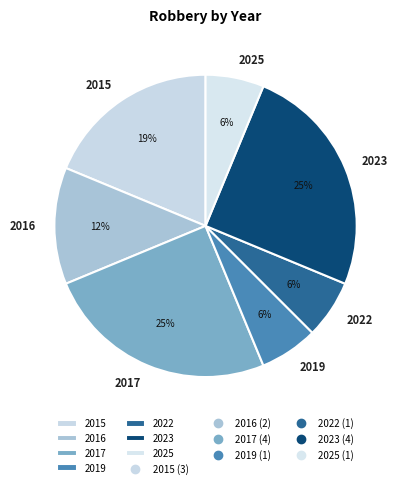

Which has a higher value, 2015 or 2017?

2017